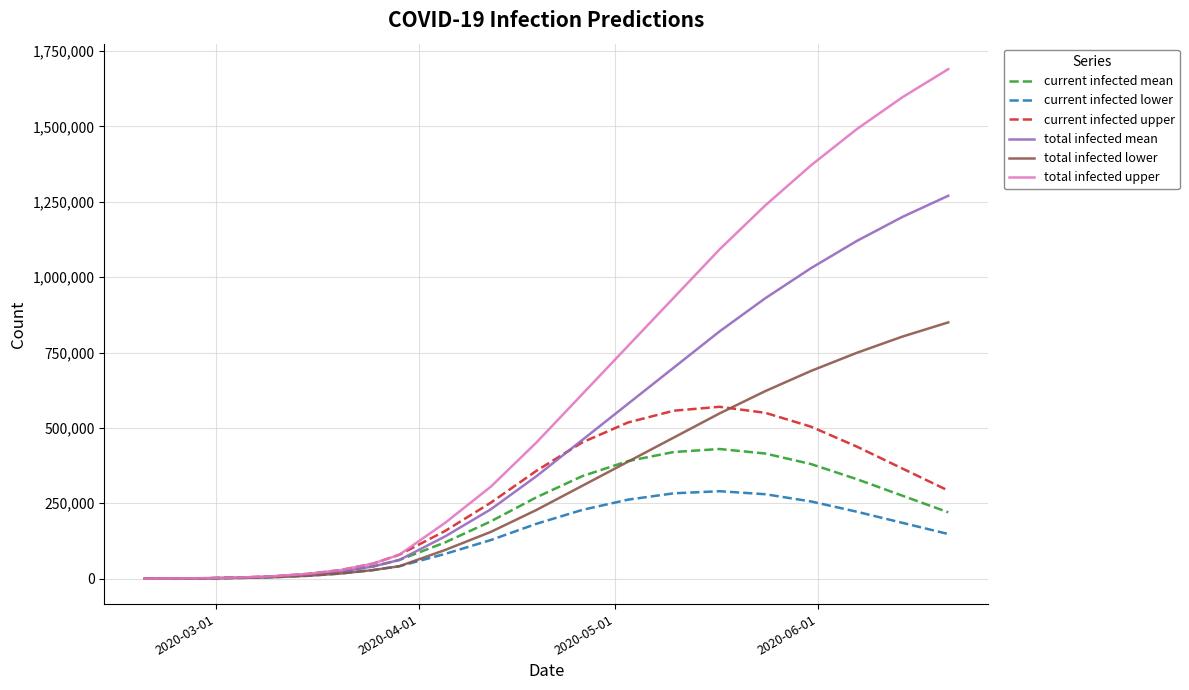

What is the highest value of the current infected lower series?

290000